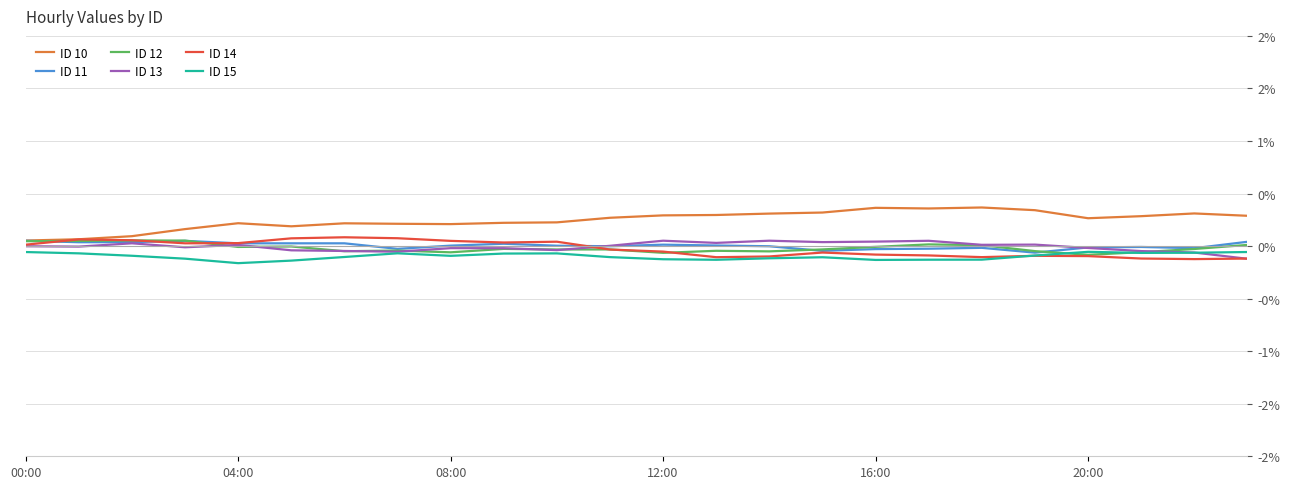

How many intersections are there between ID 11 and ID 13?

2